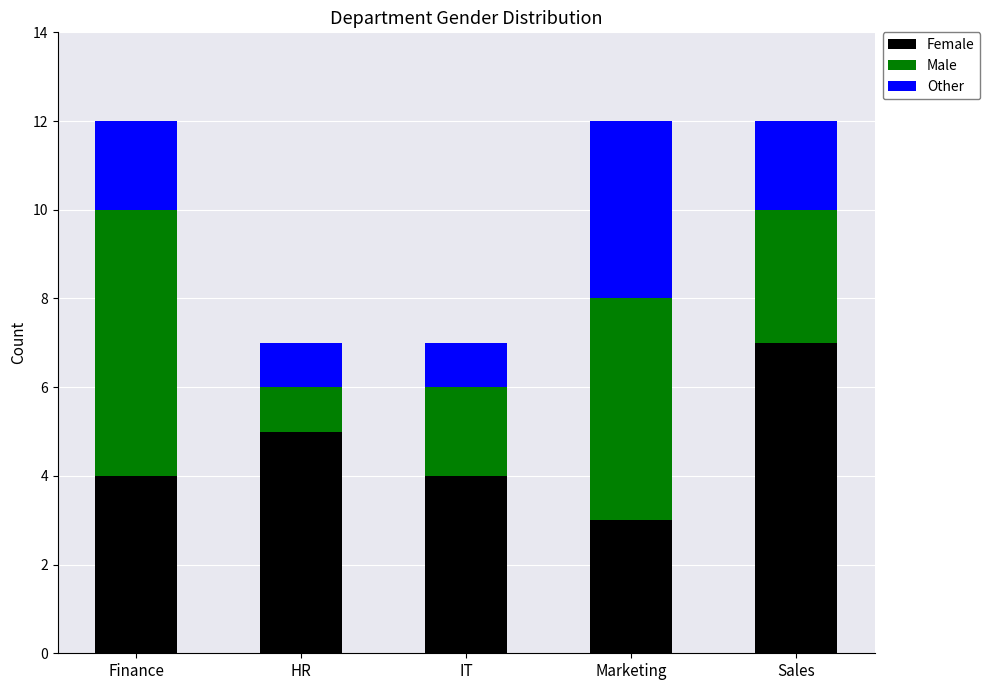

What is the total value across all series at Finance?

12